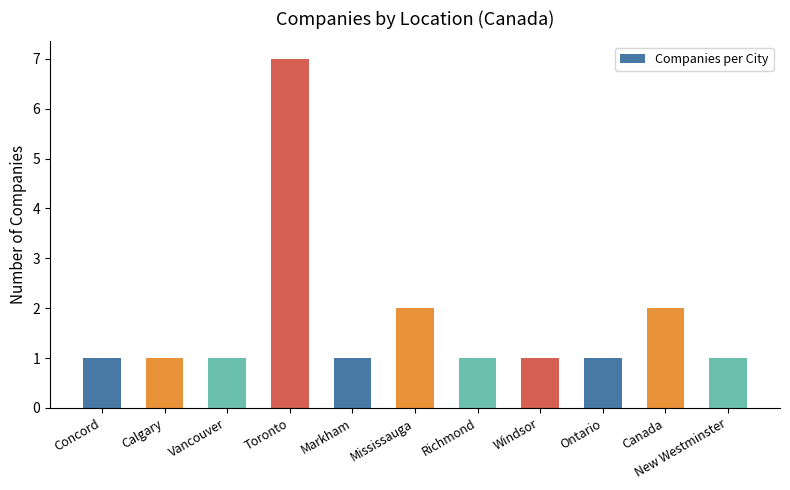

At which category does the chart reach its peak across all series?

Toronto